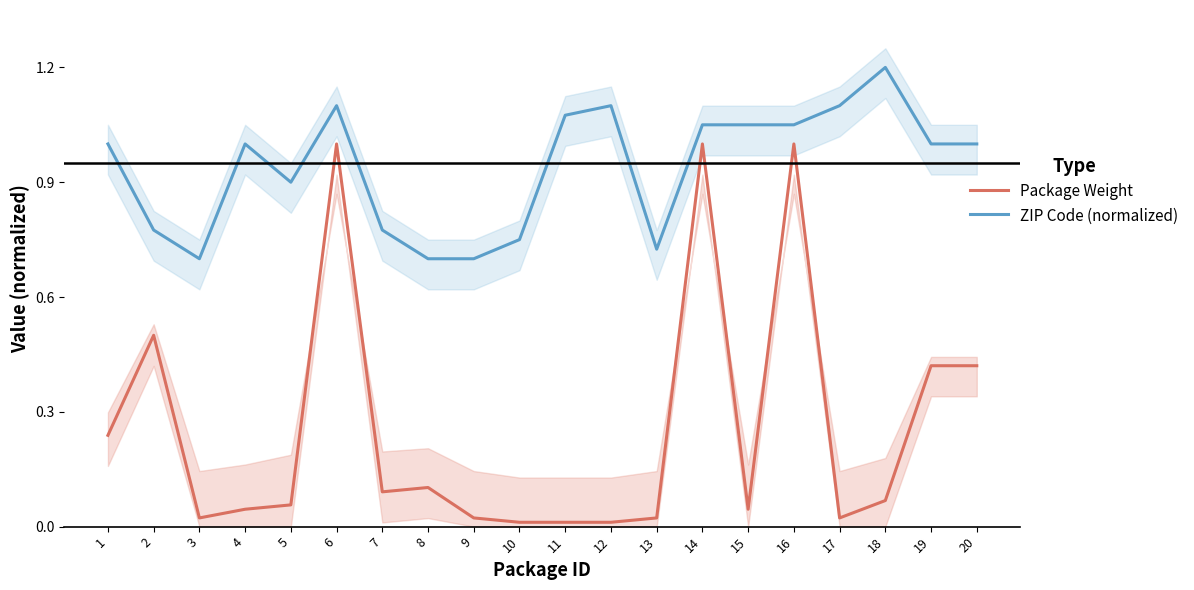

Reading left to right, extract all data points from this chart.

Package Weight: 0.2	0.5	0.0	0.0	0.1	1.0	0.1	0.1	0.0	0.0	0.0	0.0	0.0	1.0	0.0	1.0	0.0	0.1	0.4	0.4
ZIP Code (normalized): 1.0	0.8	0.7	1.0	0.9	1.1	0.8	0.7	0.7	0.8	1.1	1.1	0.7	1.0	1.0	1.0	1.1	1.2	1.0	1.0